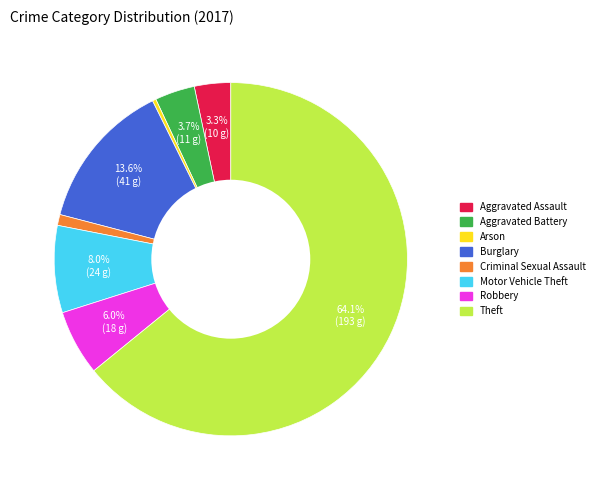

Is there any slice that represents more than half of the pie?

Yes